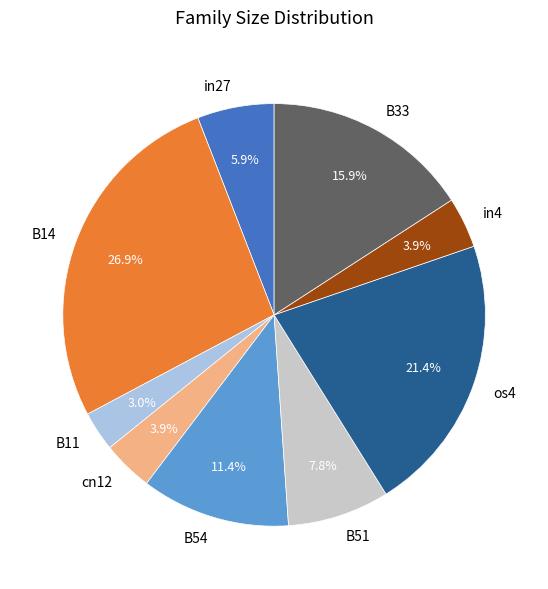

What percentage is the B11 slice, to the nearest percent?

3%